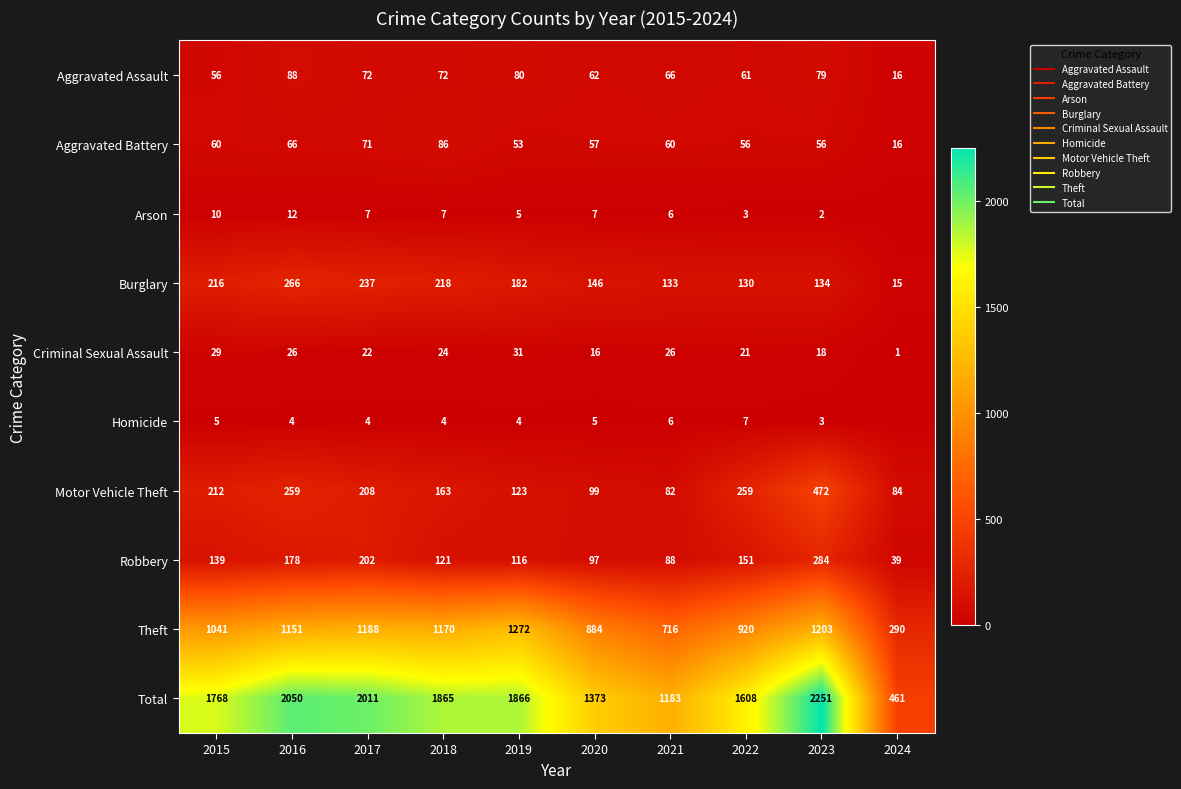

At which label does Theft first exceed 1151?

2017